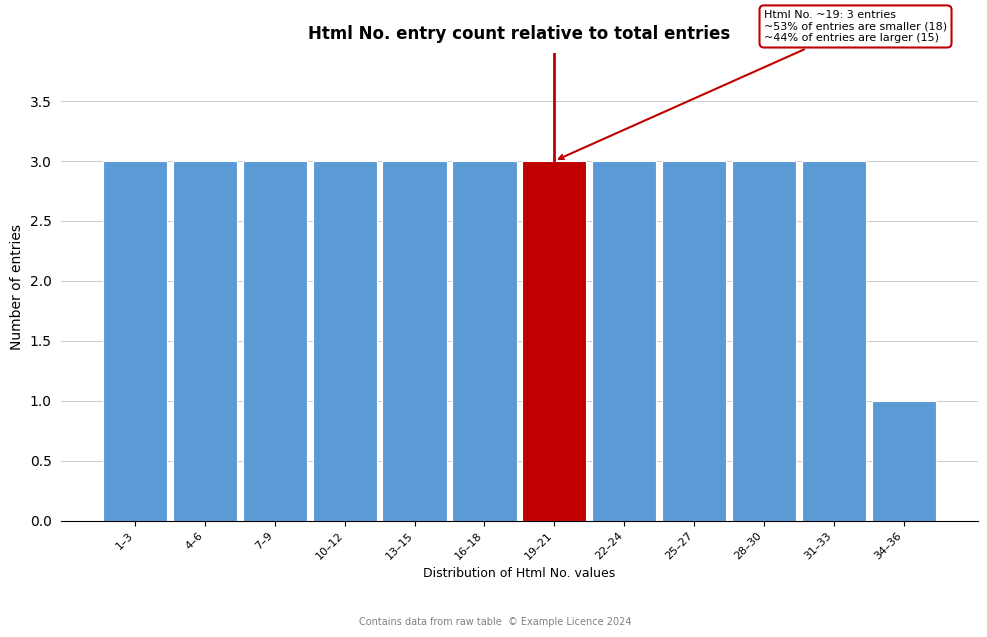

Reading left to right, transcribe all the data shown in this chart.

1–3=3	4–6=3	7–9=3	10–12=3	13–15=3	16–18=3	19–21=3	22–24=3	25–27=3	28–30=3	31–33=3	34–36=1